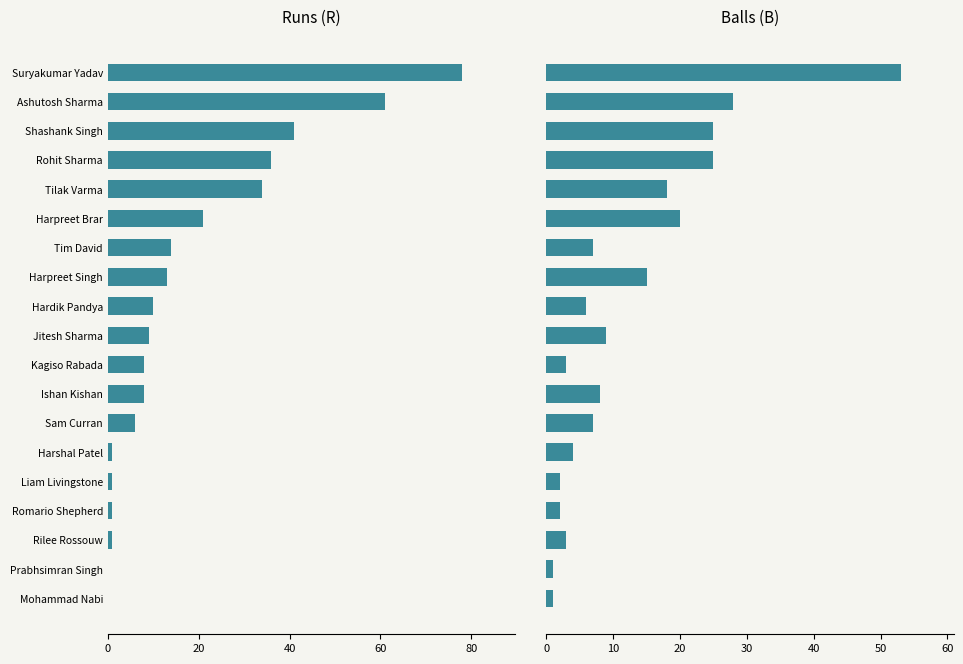

Rank the series by their maximum value, from lowest to highest.

Balls (B), Runs (R)